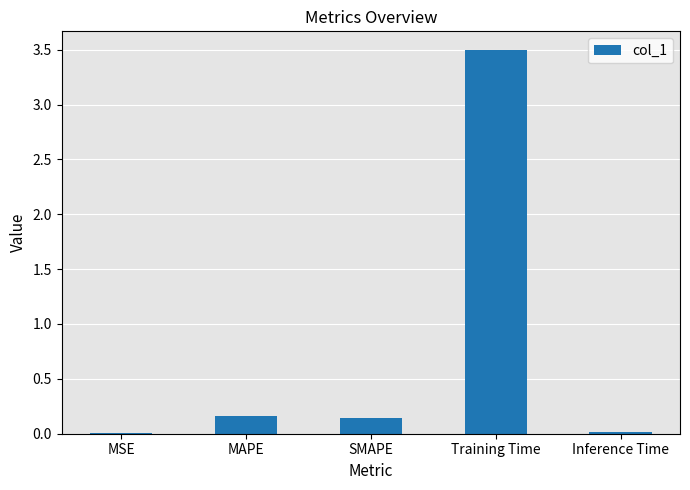

How many distinct data groups are displayed?

1